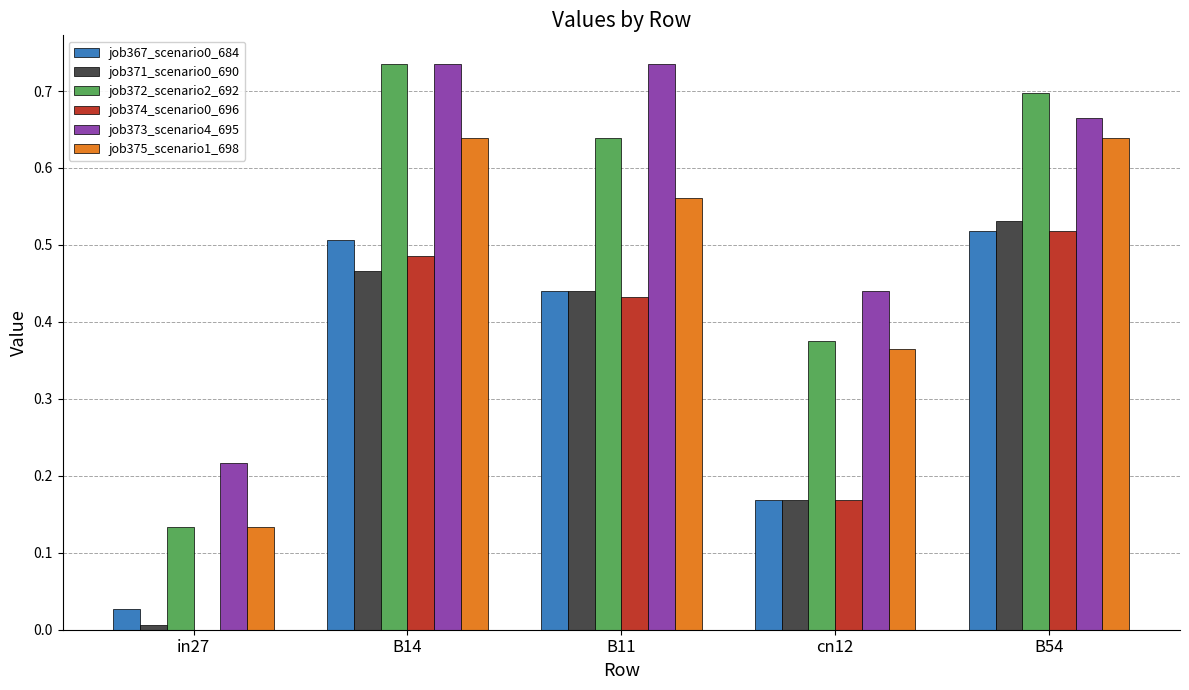

How many groups of bars are there?

5